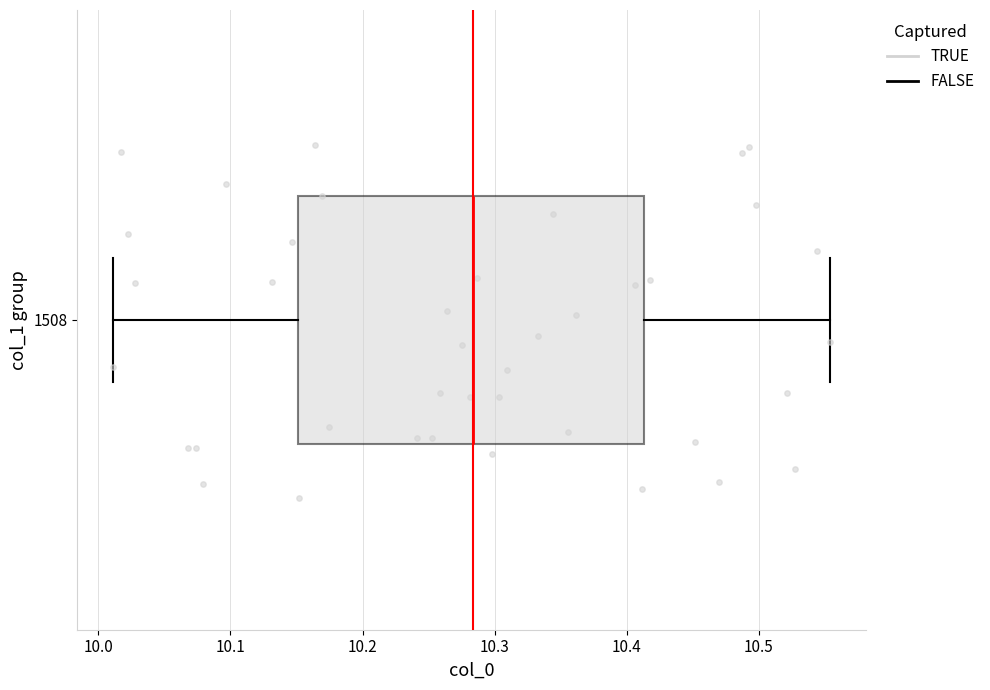

Where is the left edge of the box at y = 1508 on the x-axis? The values are not printed on the chart, so give them approximately, as read against the axis.

10.15